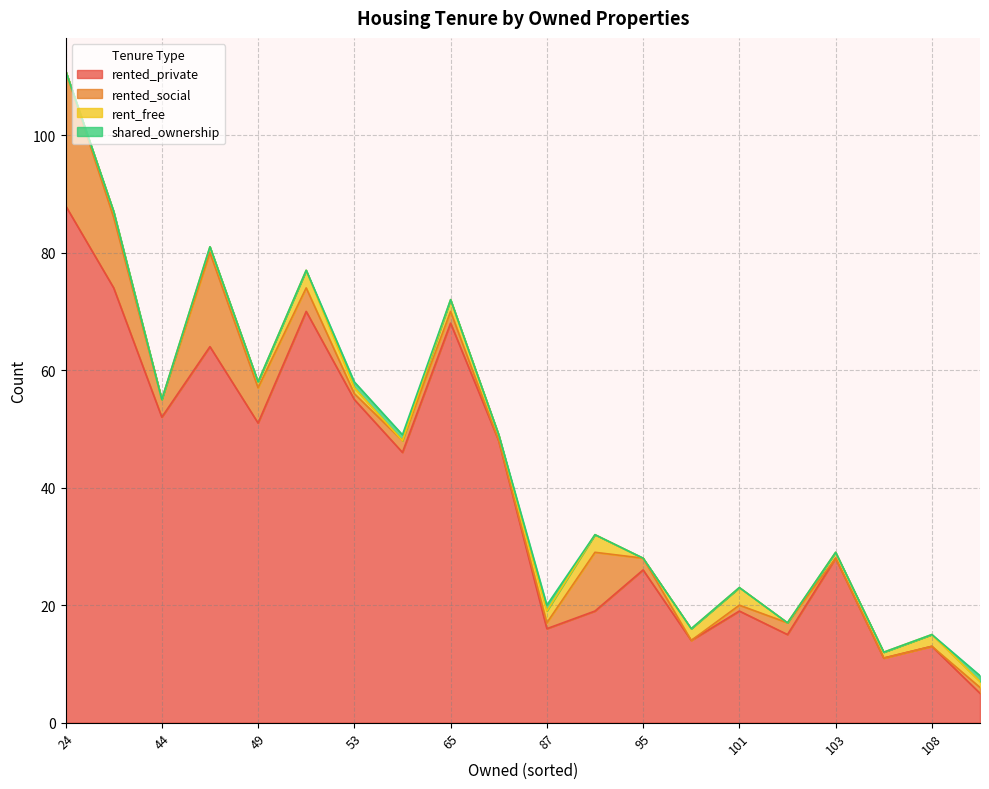

At which label does rented_private reach its peak?

24